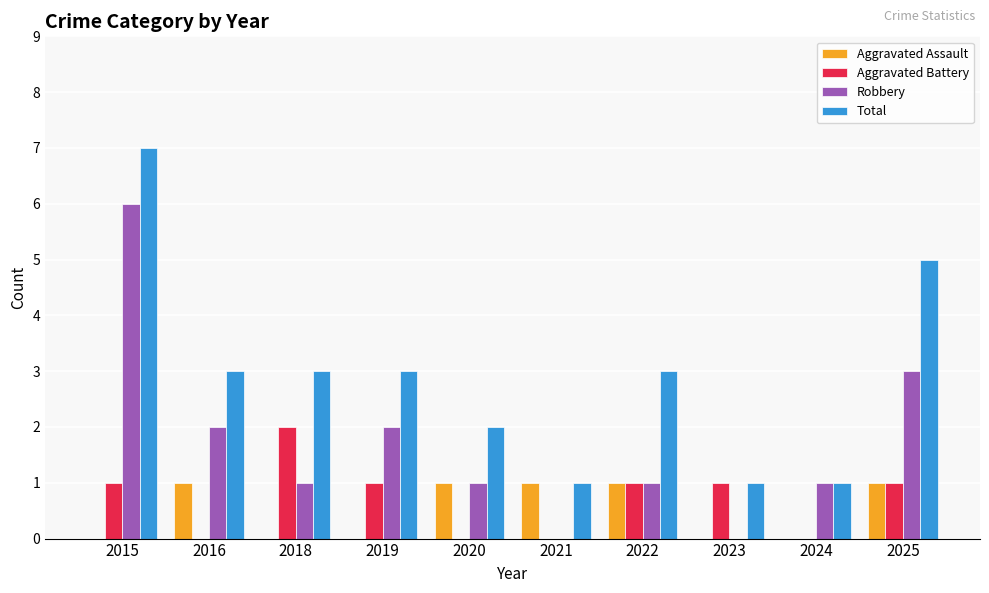

Where does the Total series first go above 3?

2015